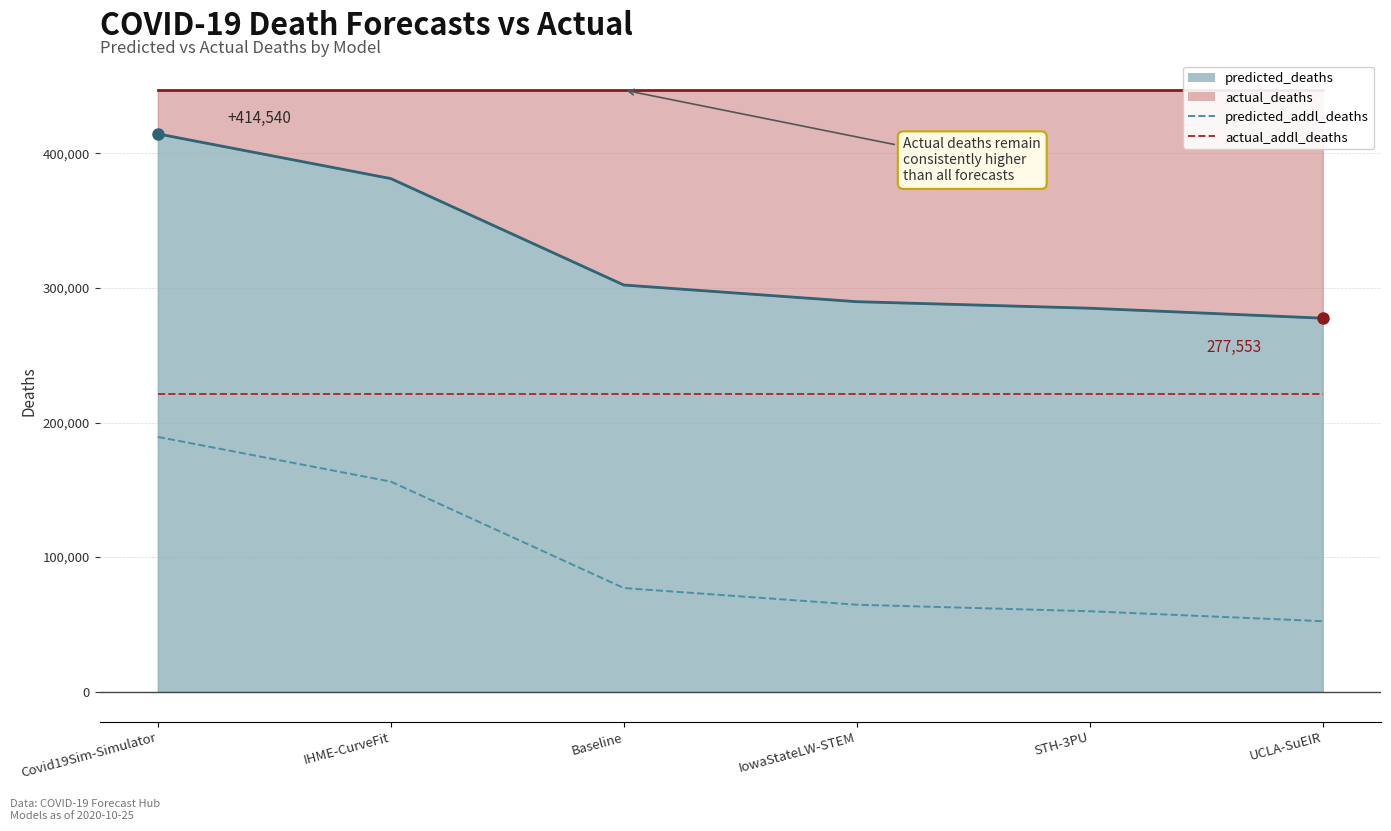

The predicted_addl_deaths series shows 64586.0 at IowaStateLW-STEM. True or false?

True